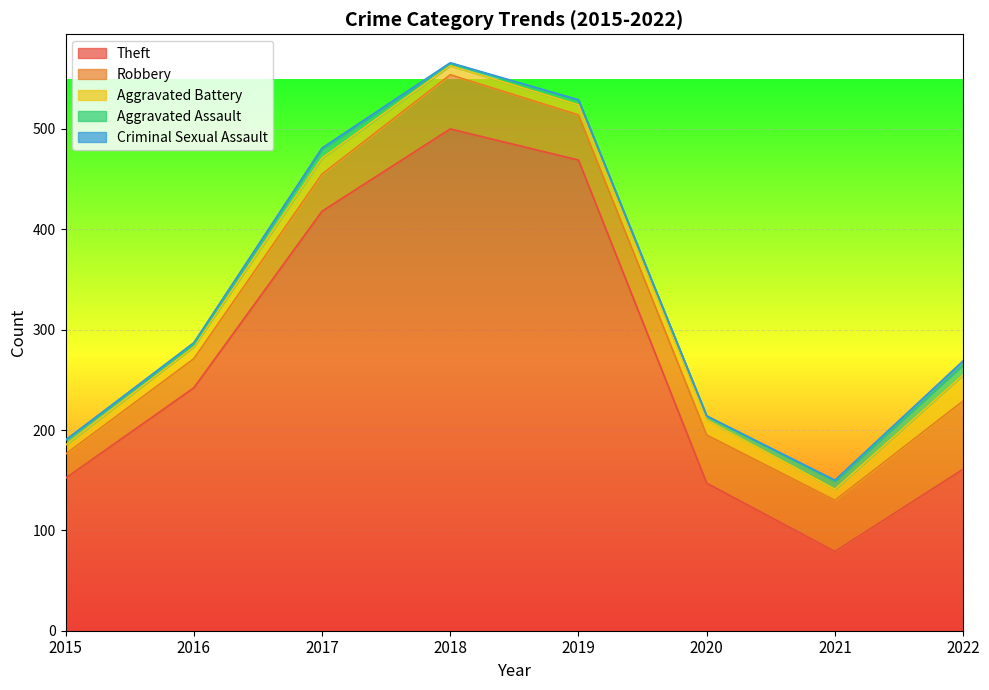

What are all the series names shown in the legend?

Theft, Robbery, Aggravated Battery, Aggravated Assault, Criminal Sexual Assault